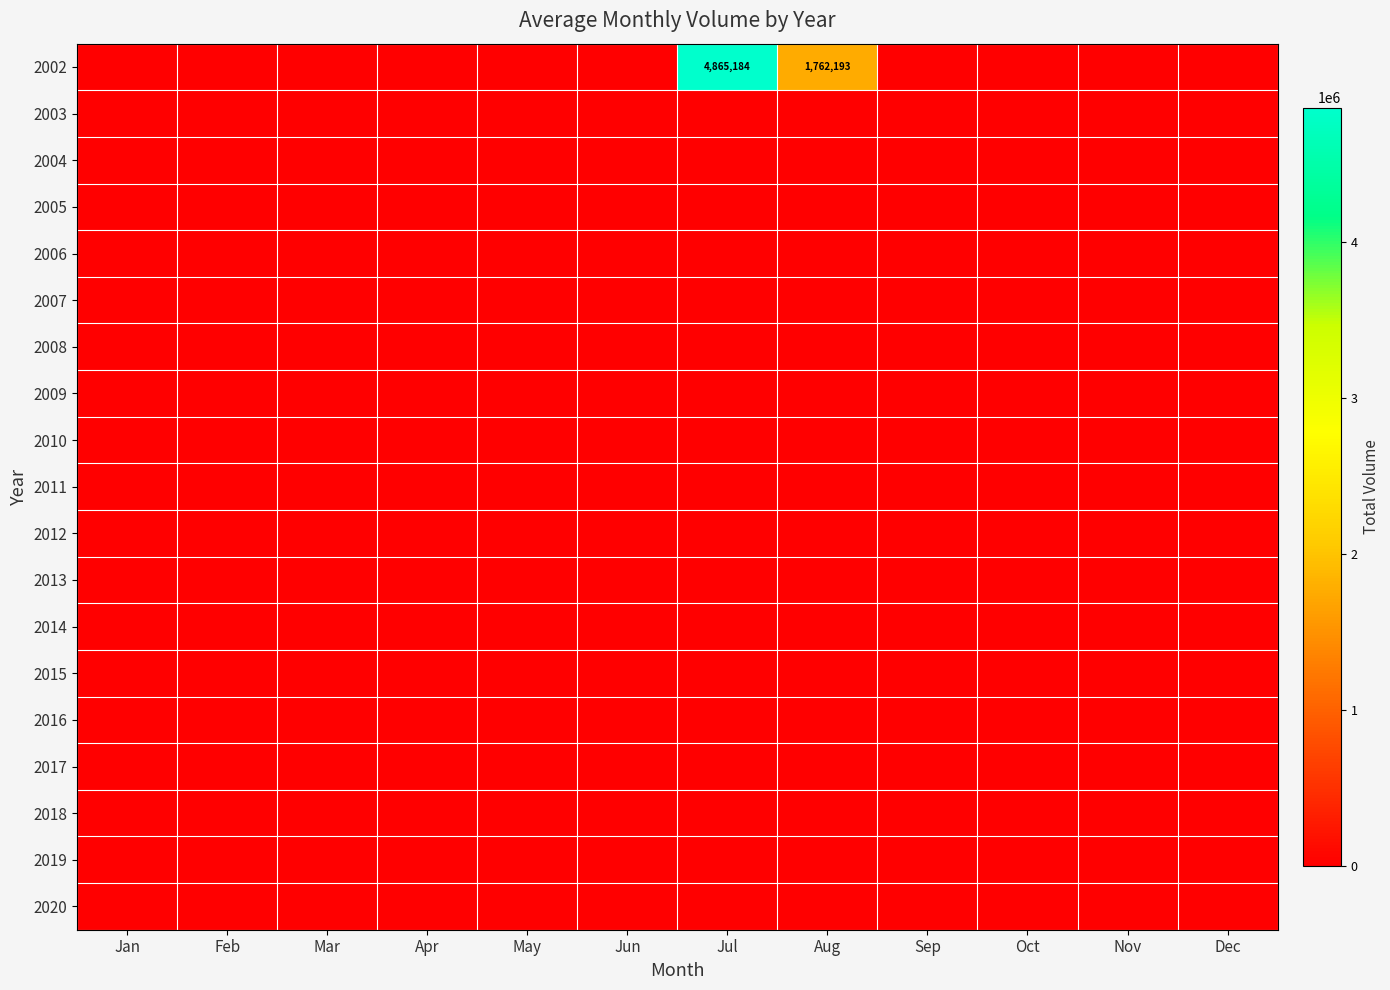

At how many categories does at least one series exceed 3364682?

1